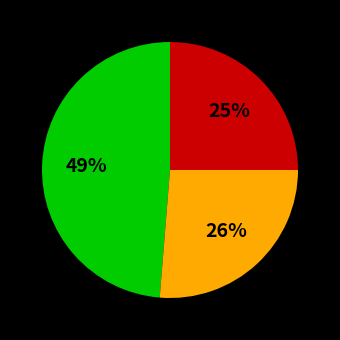

Is there a majority slice in this chart?

No